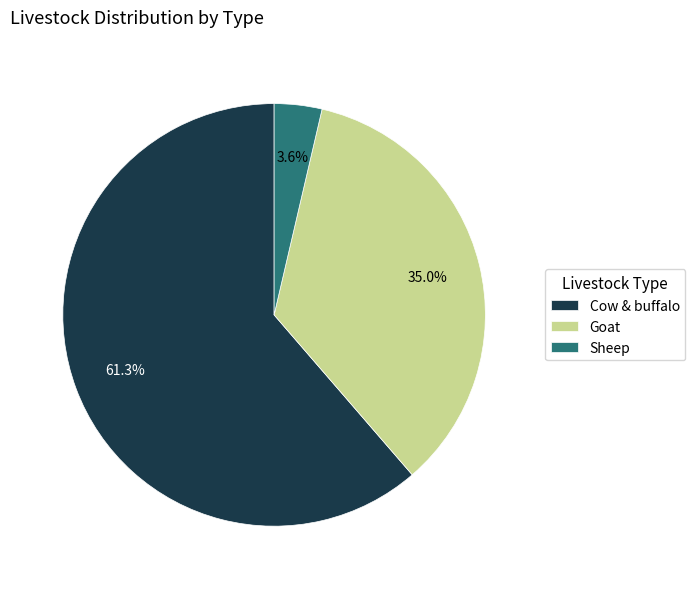

What is the ratio of the value at Cow & buffalo to the value at Goat?

1.8